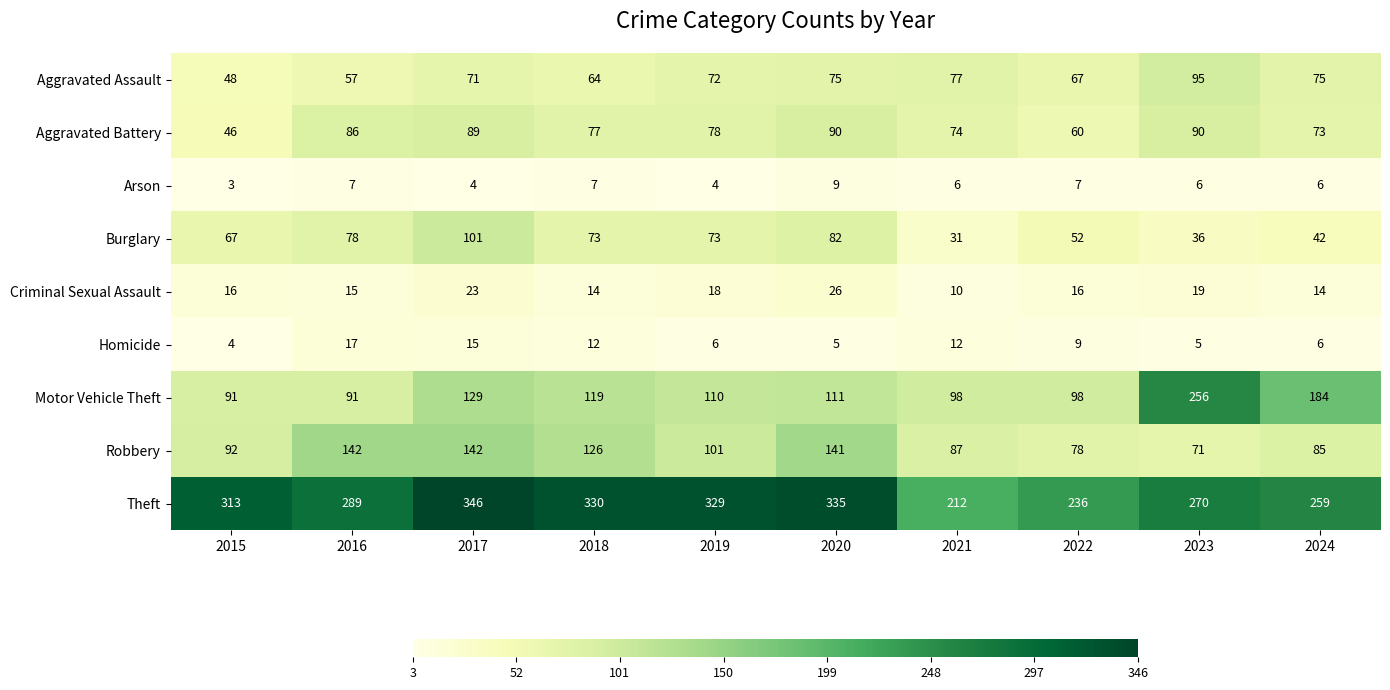

What is the maximum value for Robbery?

142